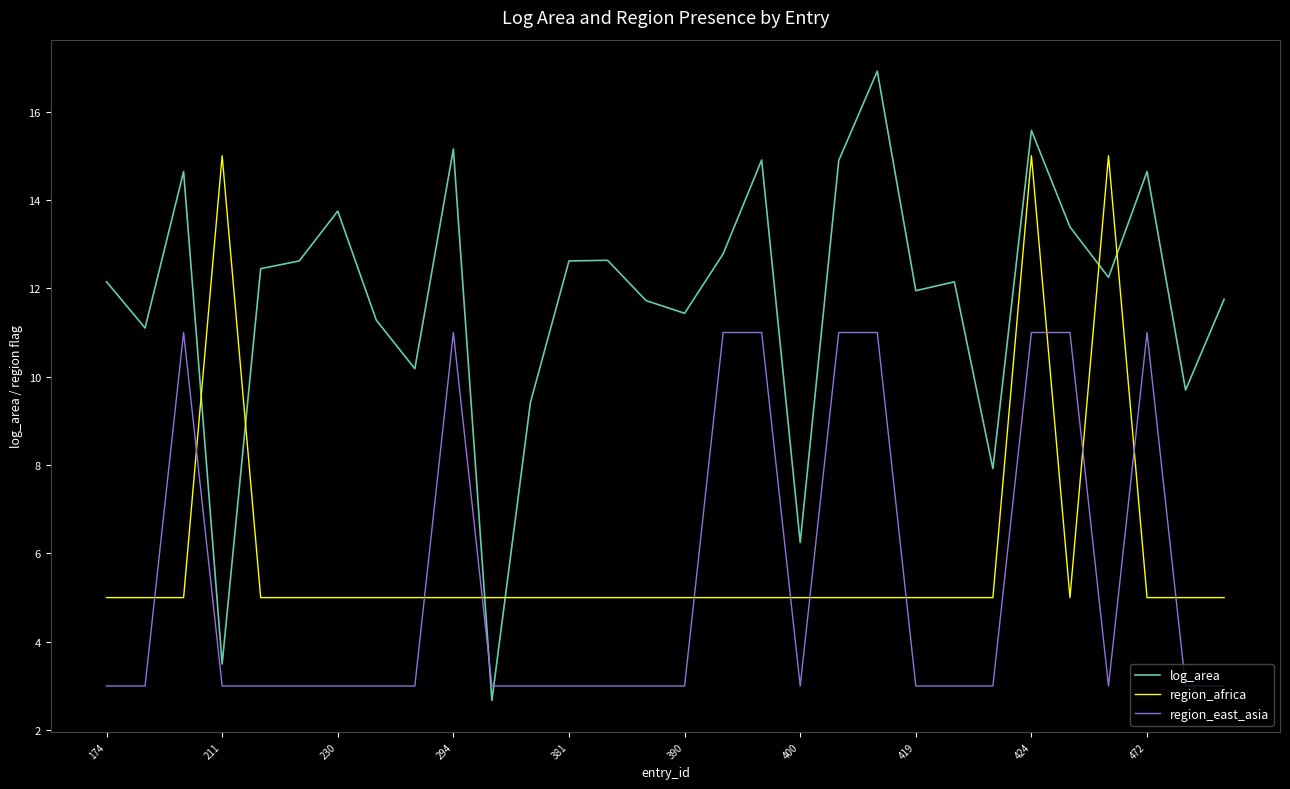

Which series has the largest total across all categories?

log_area